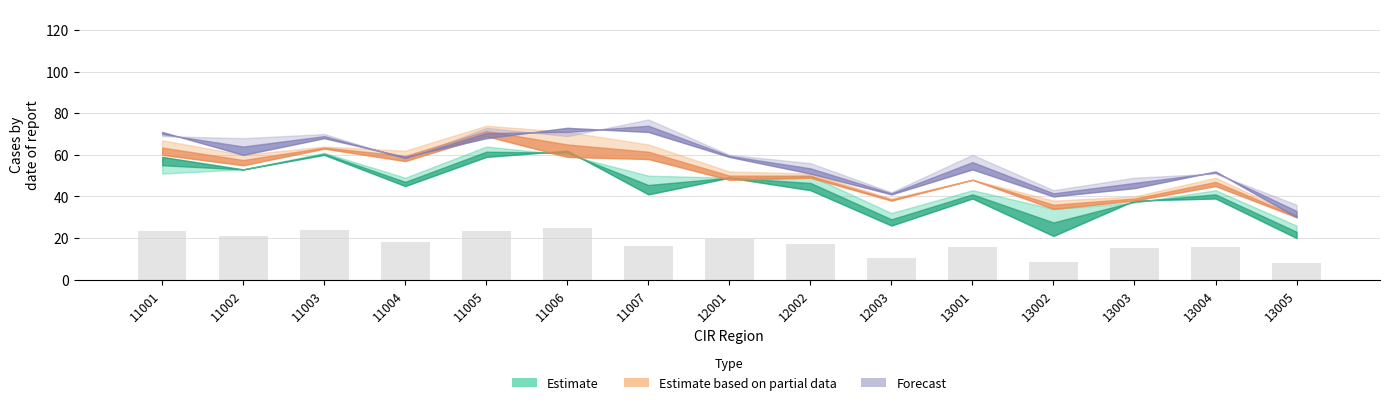

Is it true that the value at 11003 is 24.0?

True